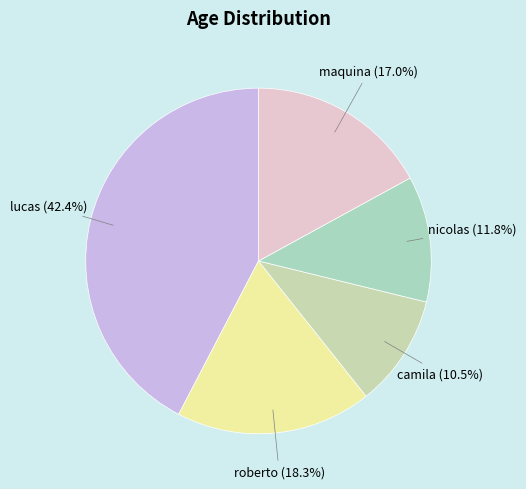

How many segments does this pie chart have?

5